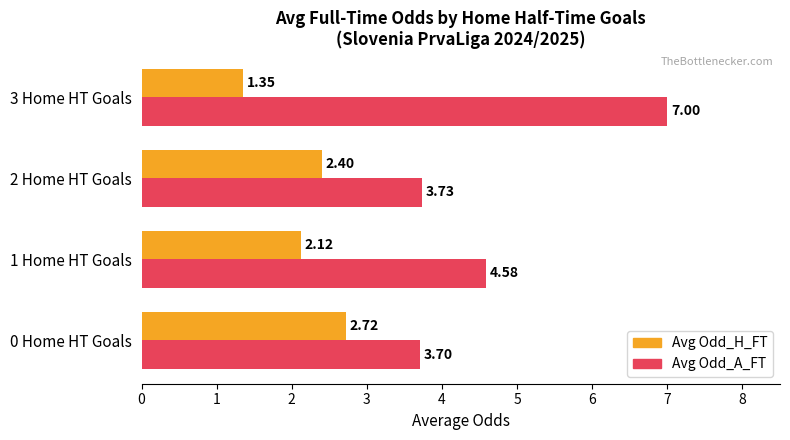

What is the difference between the Avg Odd_A_FT values at 3 Home HT Goals and 1 Home HT Goals?

2.4